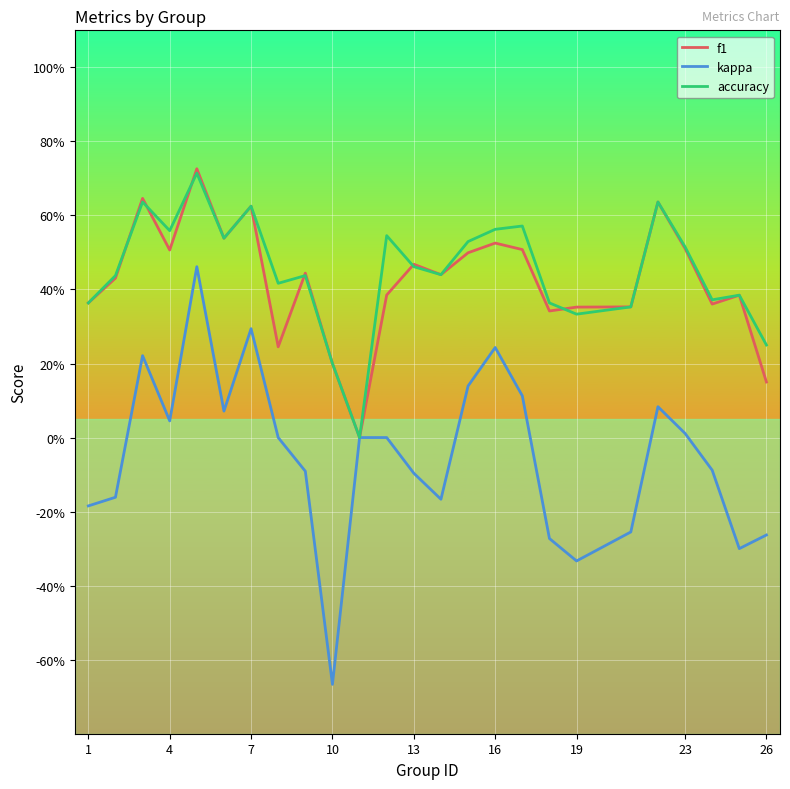

True or false: kappa and accuracy cross at least once.

False